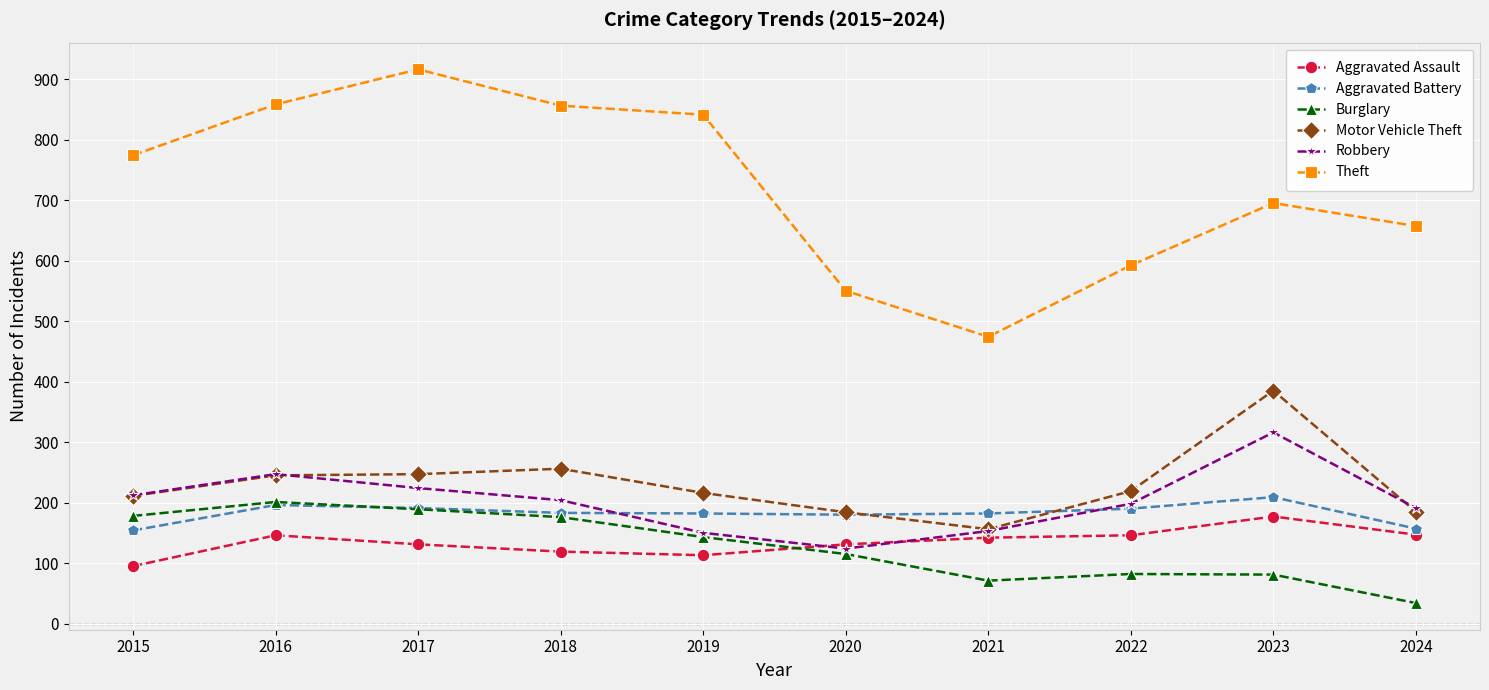

True or false: Theft and Burglary intersect in this chart.

False